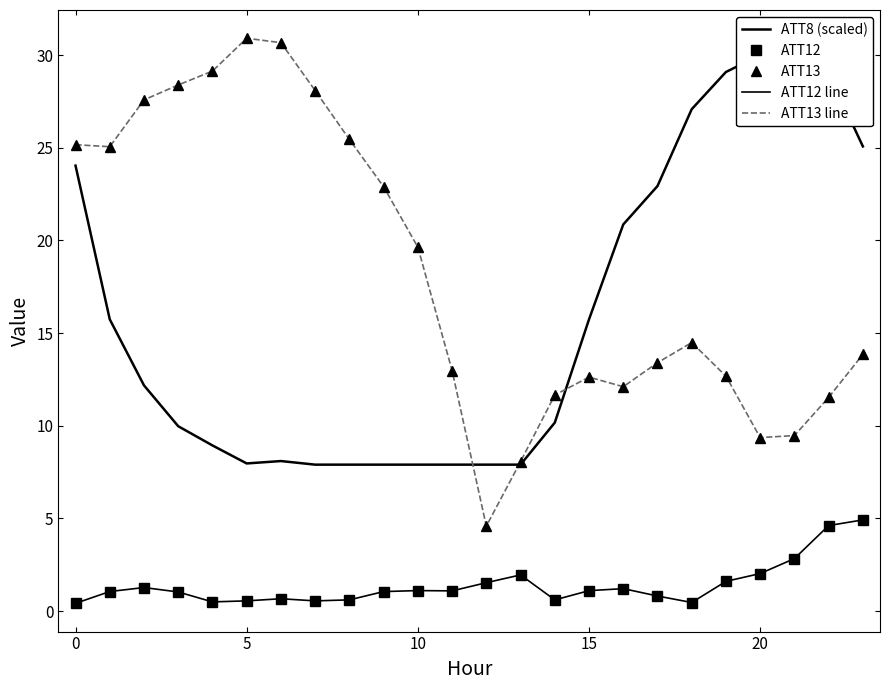

Is it true that ATT13 equals 4.6 at 12?

True